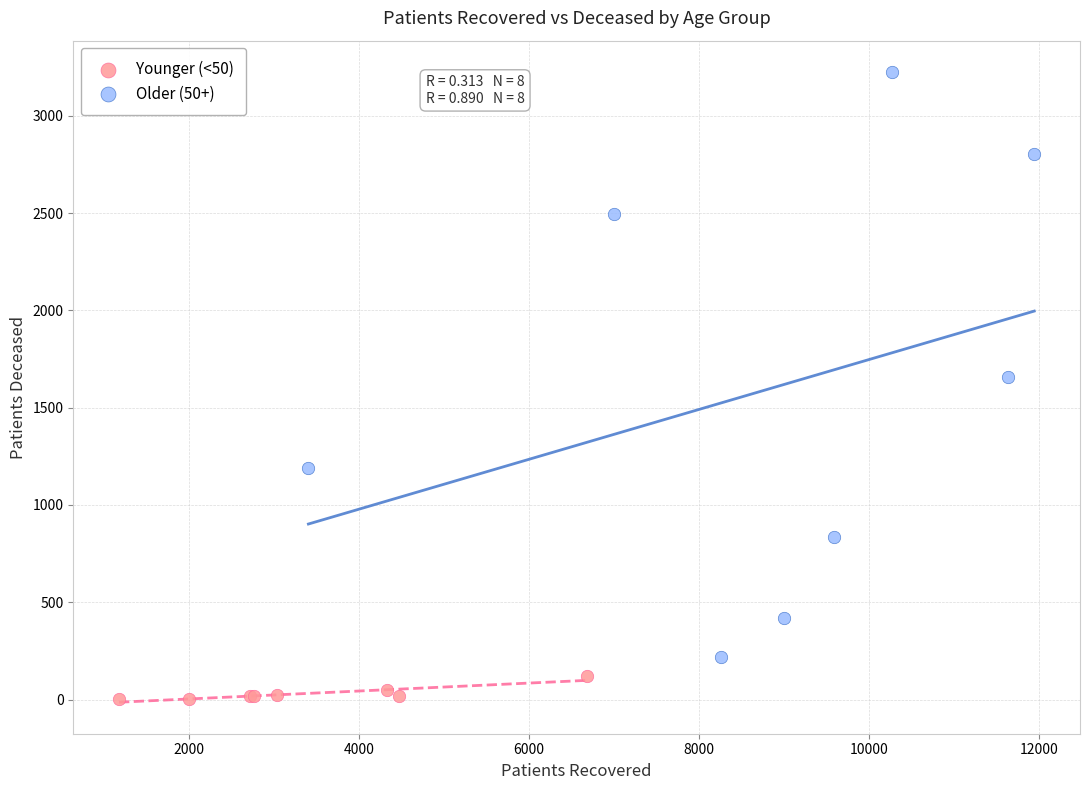

Which series reaches the minimum Y coordinate?

Younger (<50)